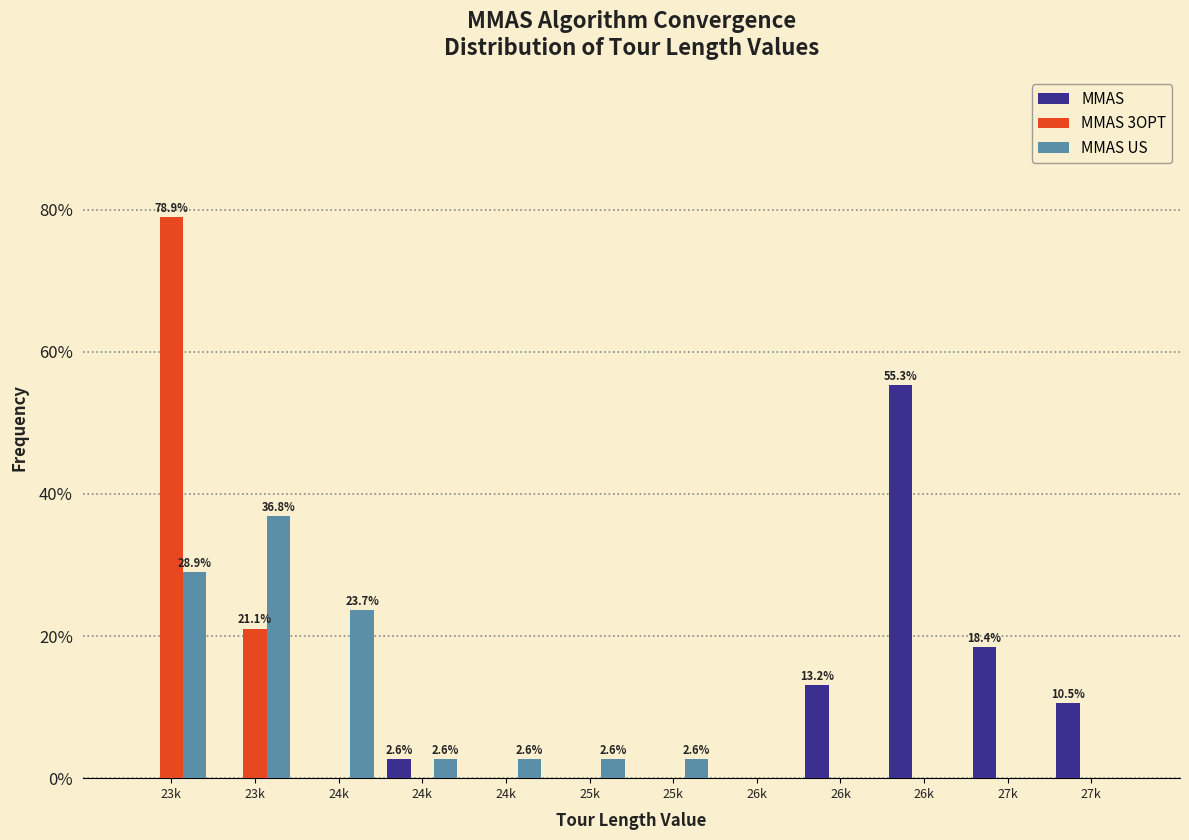

What are all the series names shown in the legend?

MMAS, MMAS 3OPT, MMAS US